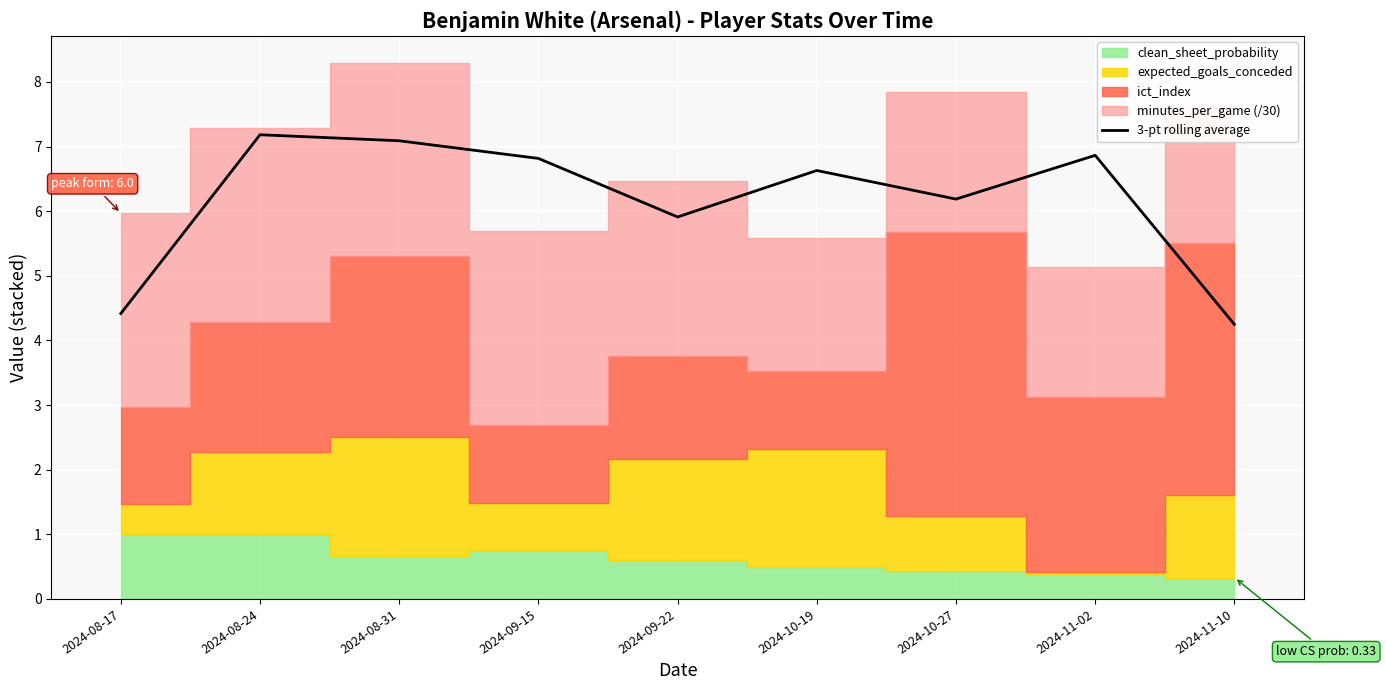

What is the label of the 7th point from the right?

2024-08-31